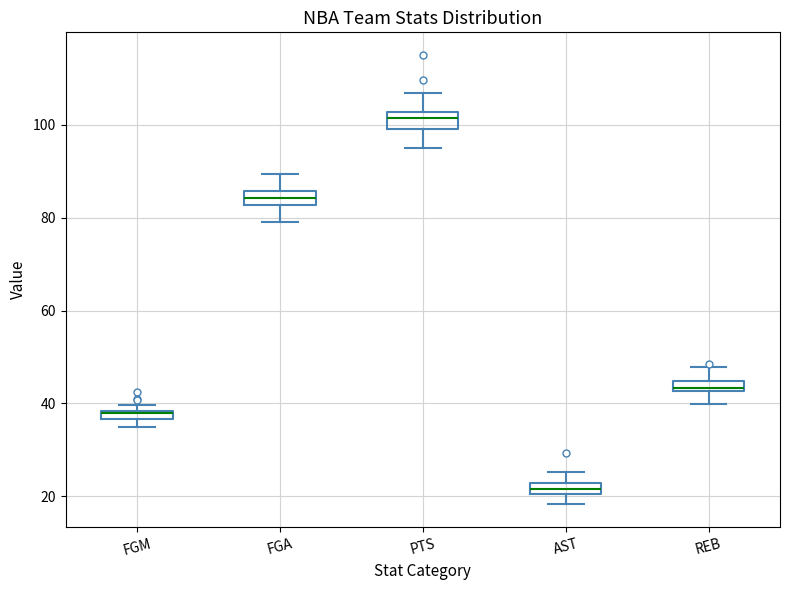

Where does the upper whisker of the box for REB end on the y-axis? The values are not printed on the chart, so give them approximately, as read against the axis.

48